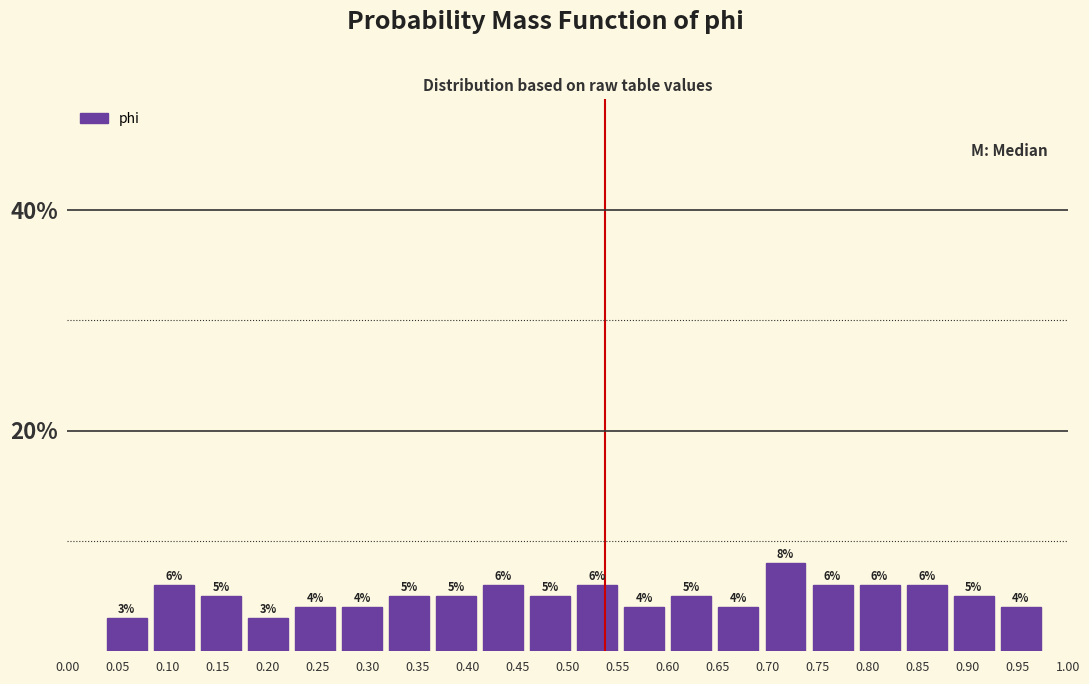

Reading left to right, transcribe this chart: for each bar, give the range it covers on the x-axis and its height. The bar edges are not printed on the chart, so give them approximately, as read against the axis.

0.040 to 0.085: 3
0.085 to 0.135: 6
0.135 to 0.180: 5
0.180 to 0.225: 3
0.225 to 0.275: 4
0.275 to 0.320: 4
0.320 to 0.370: 5
0.370 to 0.415: 5
0.415 to 0.465: 6
0.465 to 0.510: 5
0.510 to 0.555: 6
0.555 to 0.605: 4
0.605 to 0.650: 5
0.650 to 0.700: 4
0.700 to 0.745: 8
0.745 to 0.790: 6
0.790 to 0.840: 6
0.840 to 0.885: 6
0.885 to 0.935: 5
0.935 to 0.980: 4